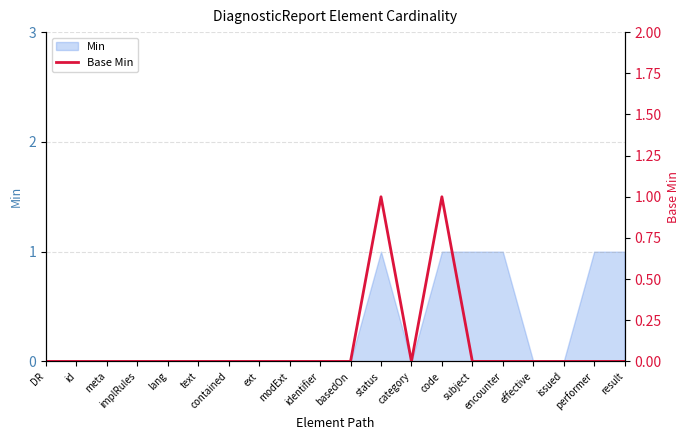

How many points are lower than both their immediate neighbors (excluding endpoints)?

1